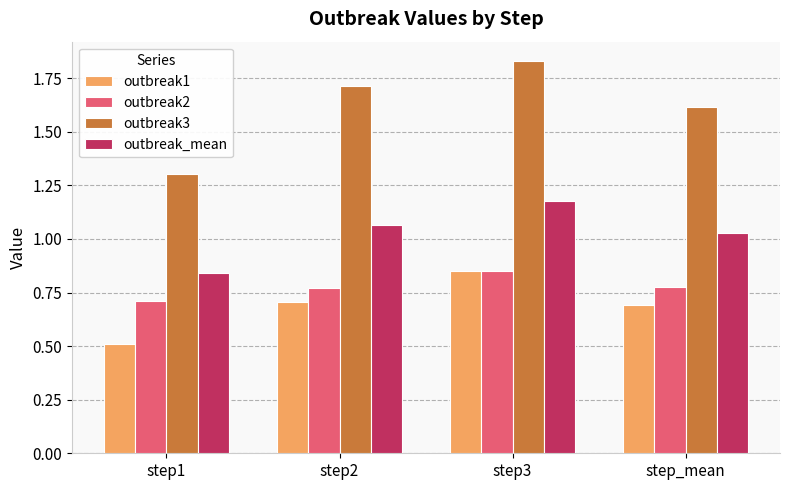

At step1, list the series in order from smallest to largest.

outbreak1, outbreak2, outbreak_mean, outbreak3